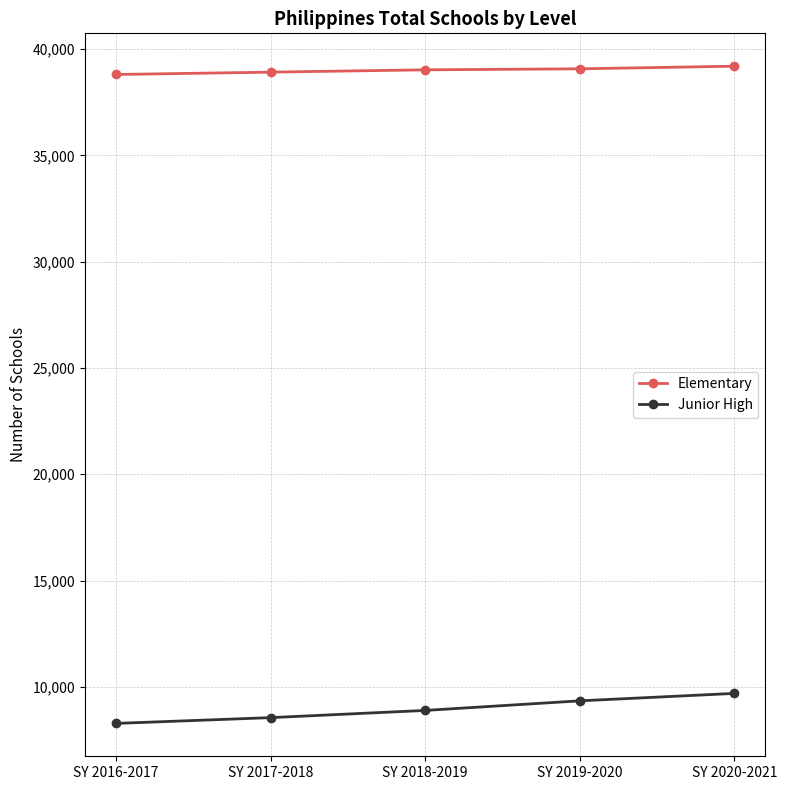

At how many categories does at least one series exceed 19853?

5